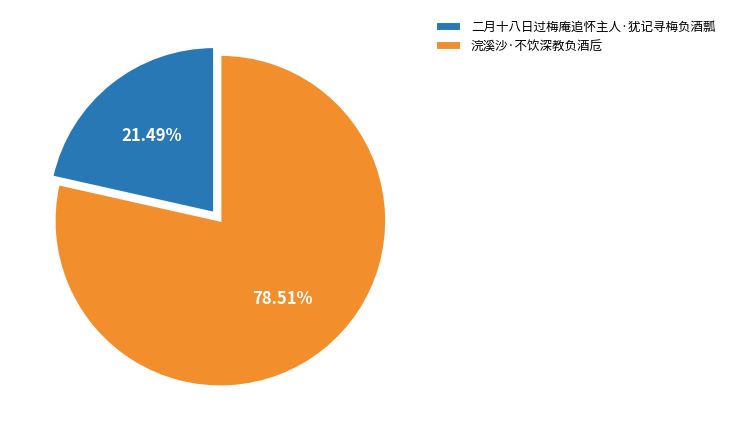

To the nearest percent, what is the difference between the 二月十八日过梅庵追怀主人·犹记寻梅负酒瓢 and 浣溪沙·不饮深教负酒卮 slice percentages?

57%